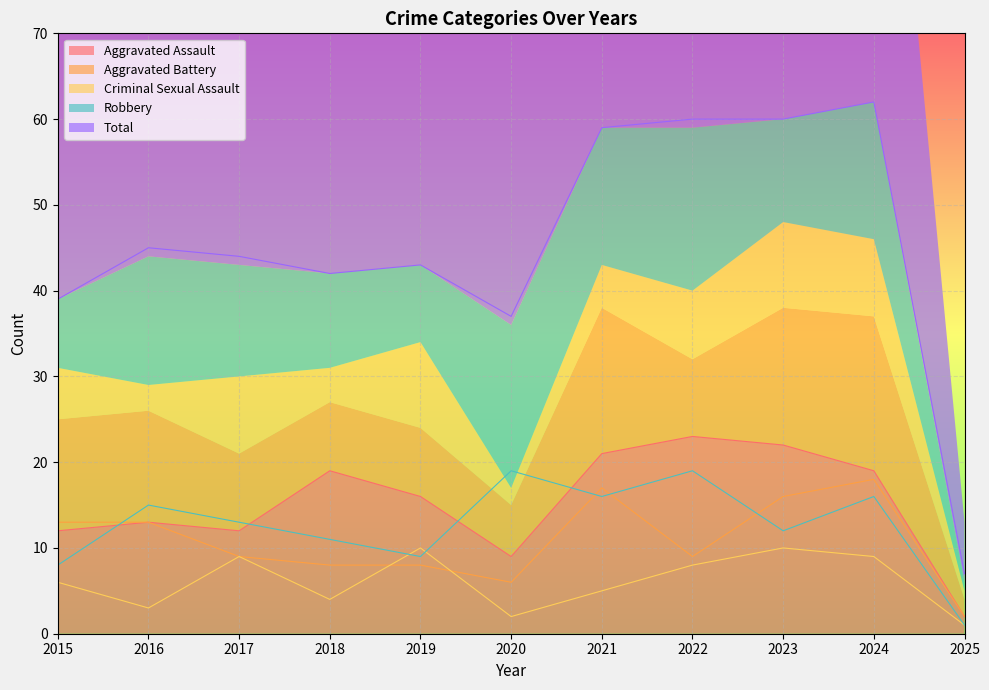

Rank the series by their maximum value, from lowest to highest.

Criminal Sexual Assault, Aggravated Battery, Robbery, Aggravated Assault, Total